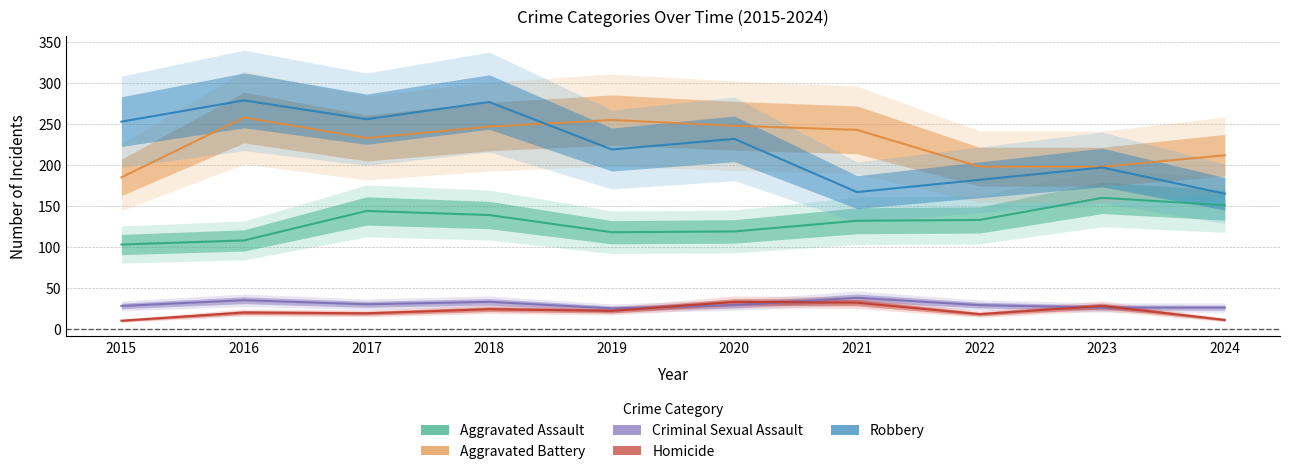

Which series has the largest total across all categories?

Aggravated Battery